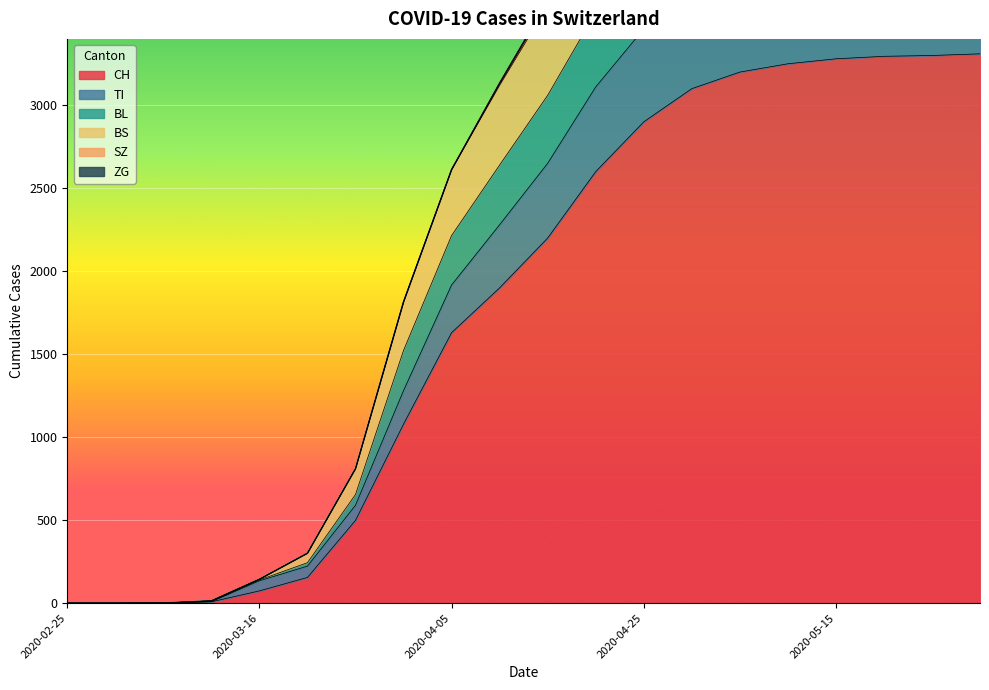

How many values in the BL series exceed 3600?

9